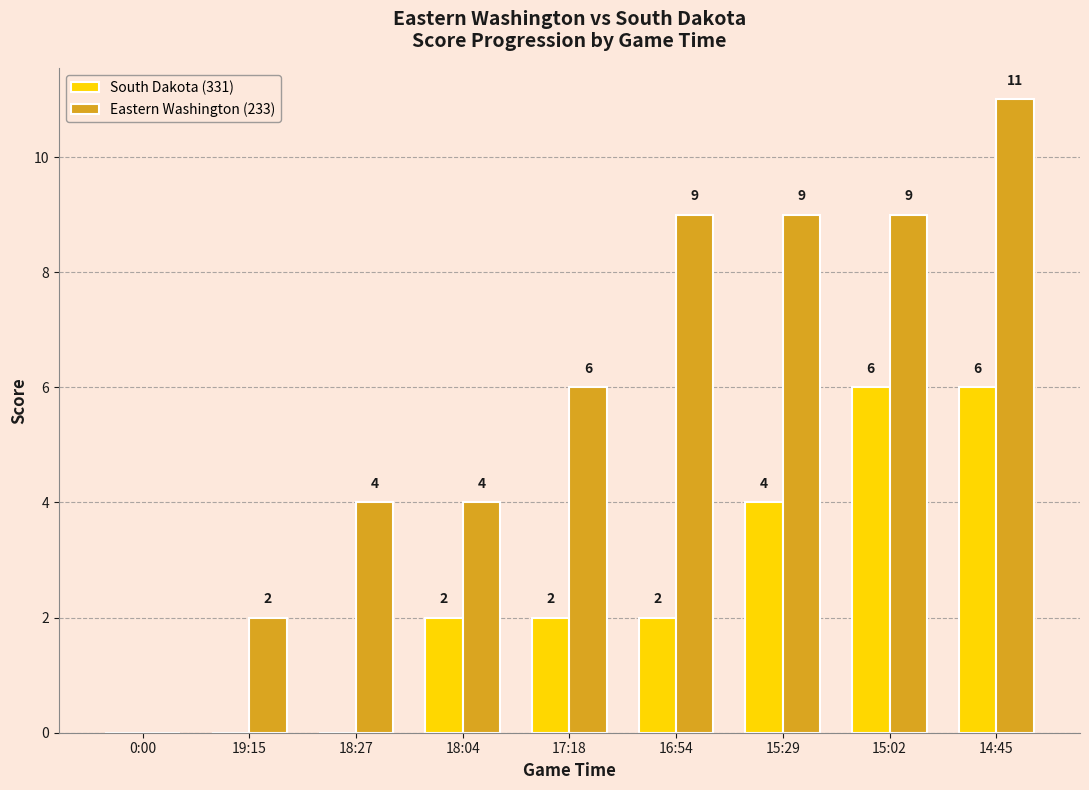

At which category does the chart reach its peak across all series?

14:45